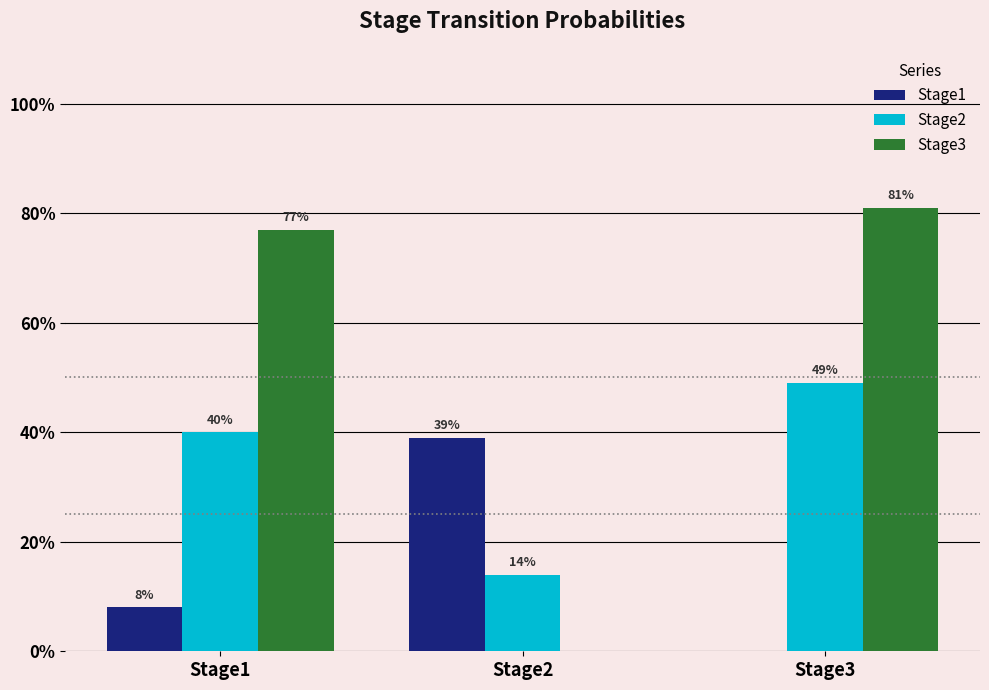

Are the bars horizontal?

No